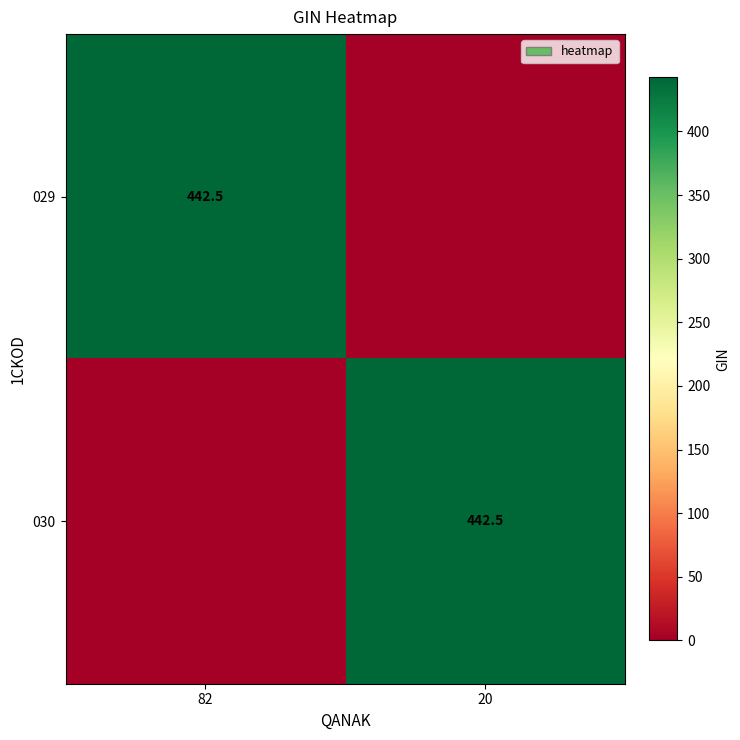

Is it true that 029 equals 442.5 at 82?

True